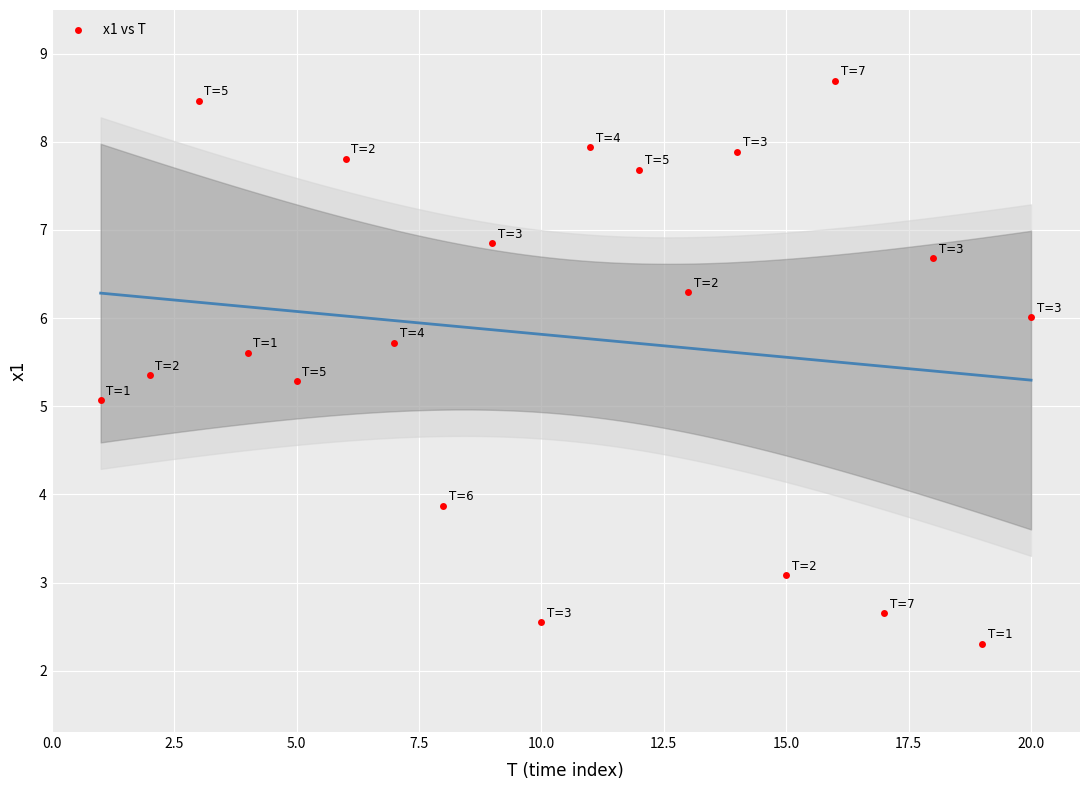

What is the range of Y values (max minus min)?

6.4